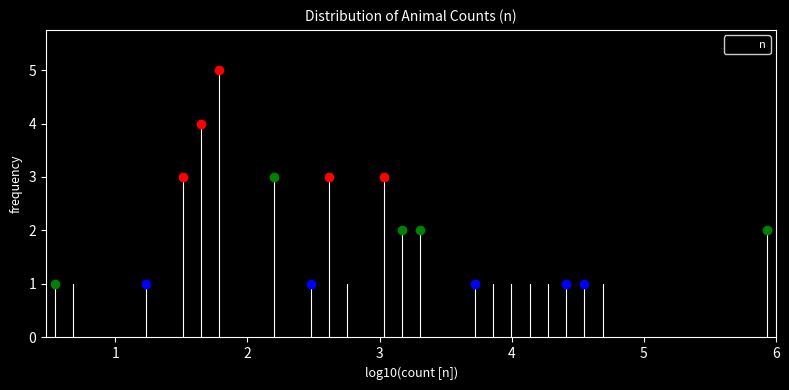

Read against the x-axis, roughly where is the centre of the tallest bar?

1.8